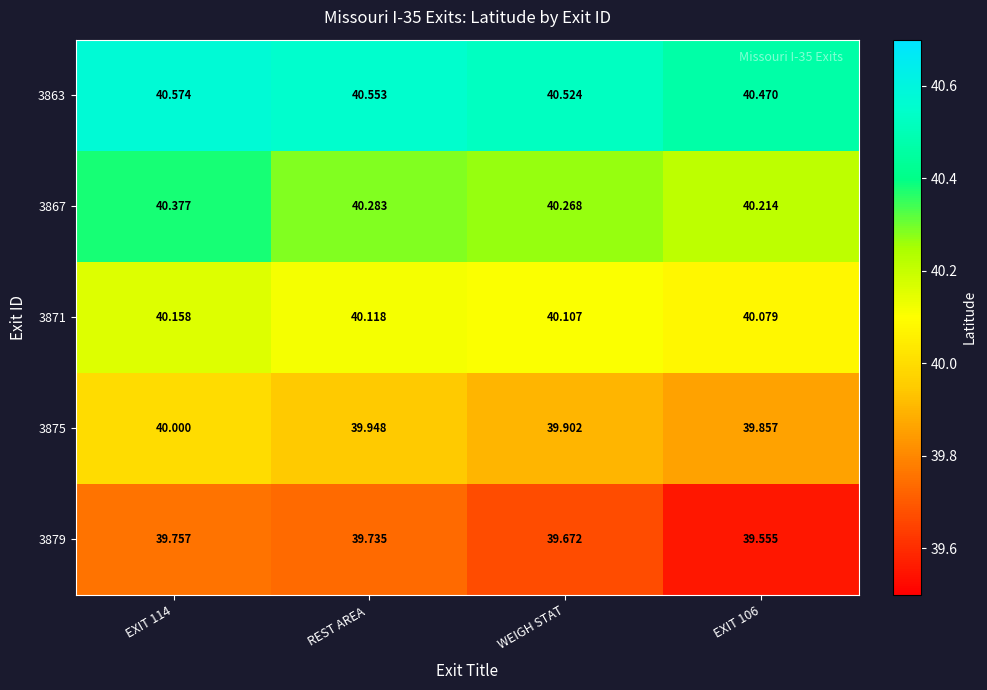

Is the value of 3875 at EXIT 106 greater than the value of 3863 at REST AREA ?

No